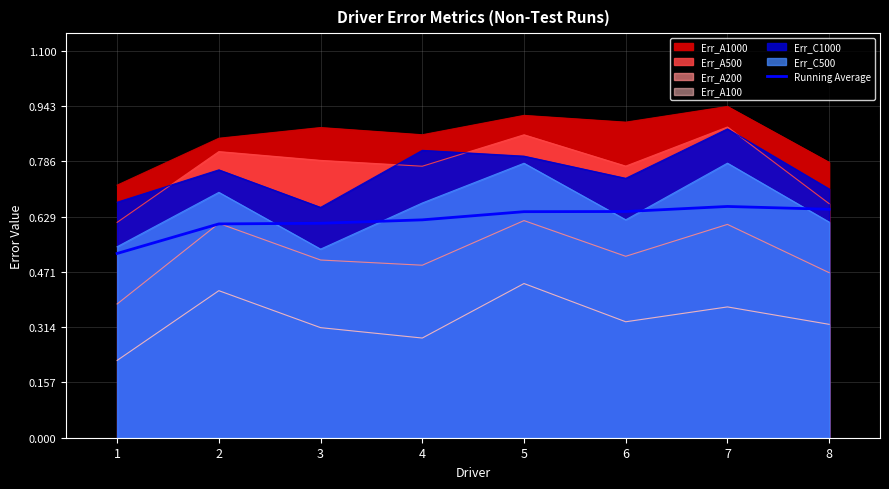

What value does the data have at 5?

0.6